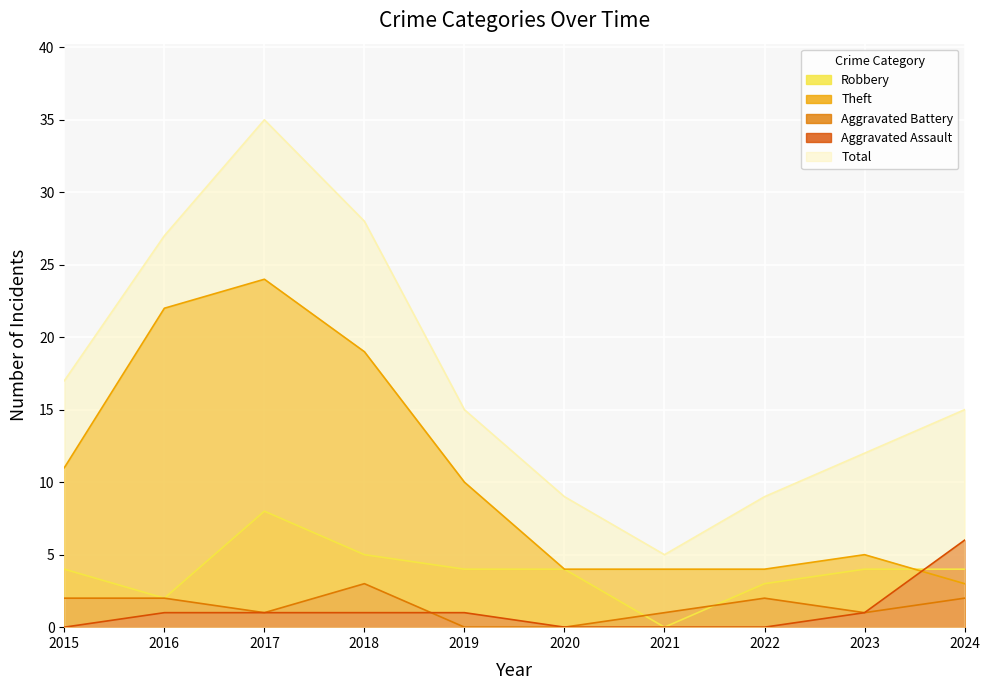

Reading right to left, what are all the values shown in this chart?

Robbery: 4	4	3	0	4	4	5	8	2	4
Theft: 3	5	4	4	4	10	19	24	22	11
Aggravated Battery: 2	1	2	1	0	0	3	1	2	2
Aggravated Assault: 6	1	0	0	0	1	1	1	1	0
Total: 15	12	9	5	9	15	28	35	27	17